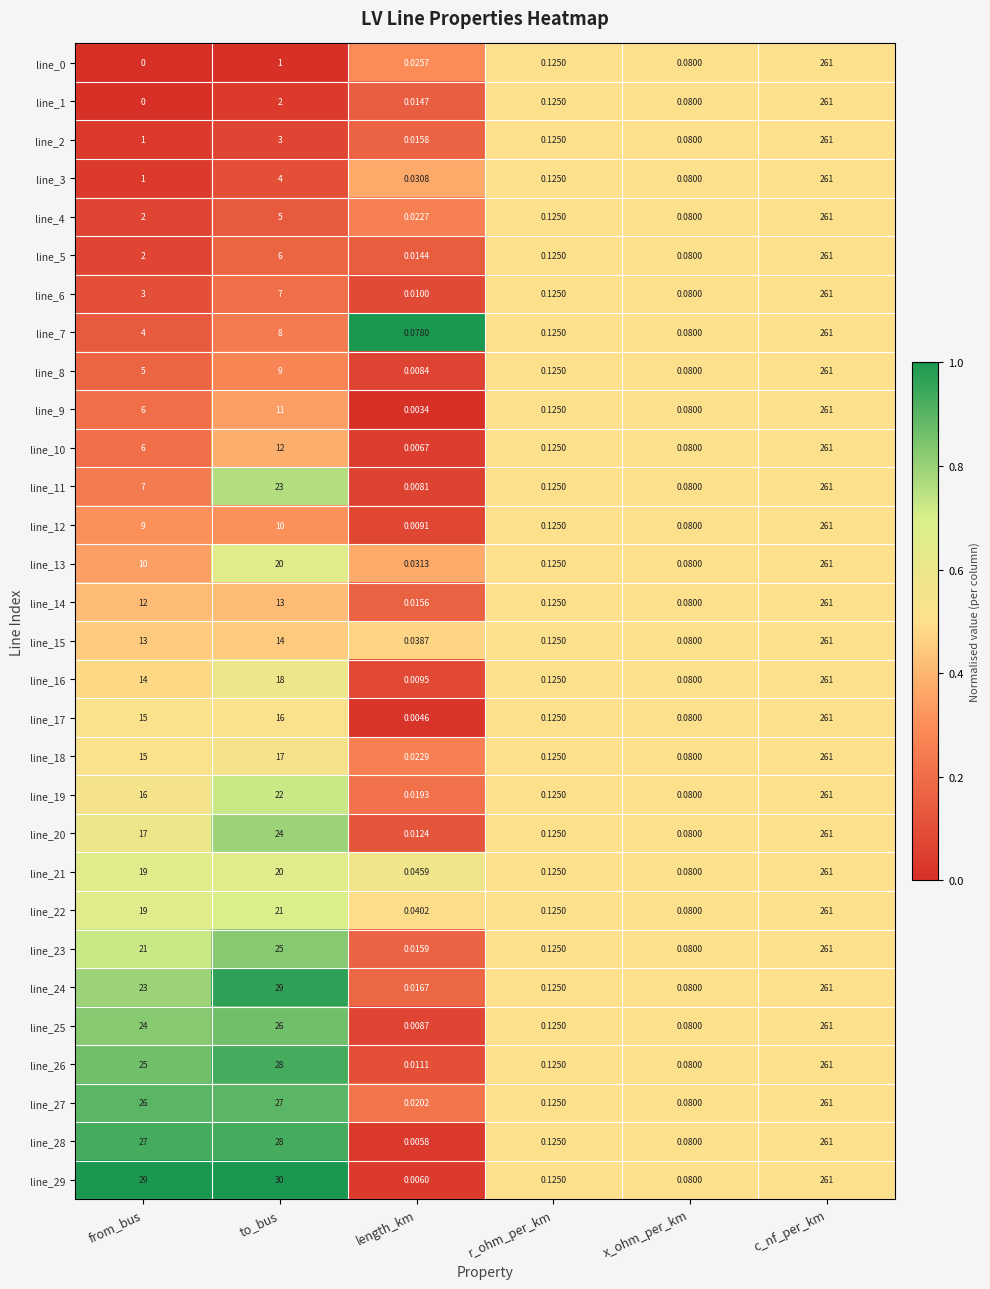

At which category is the sum across all series the highest?

c_nf_per_km